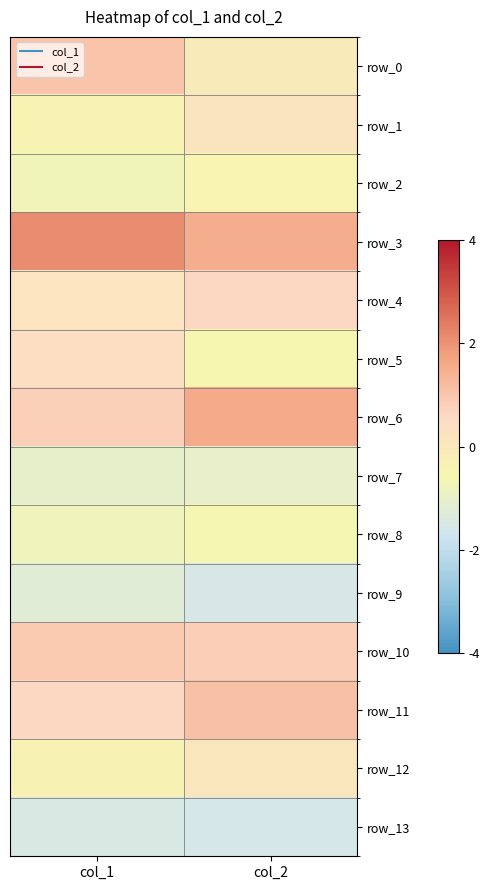

The value of row_13 at col_1 is -2.0. True or false?

False